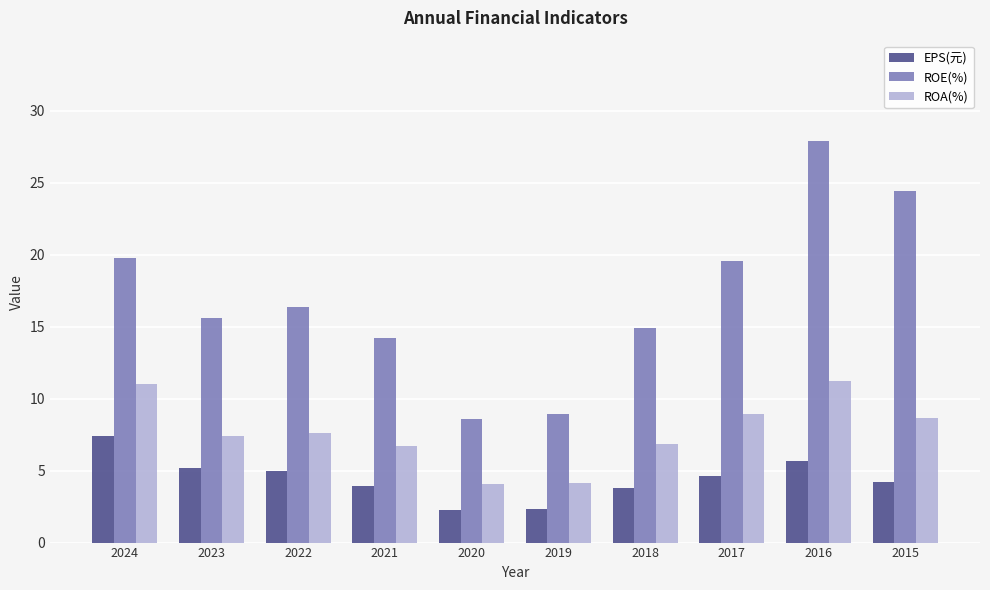

At which category is the sum across all series the highest?

2016